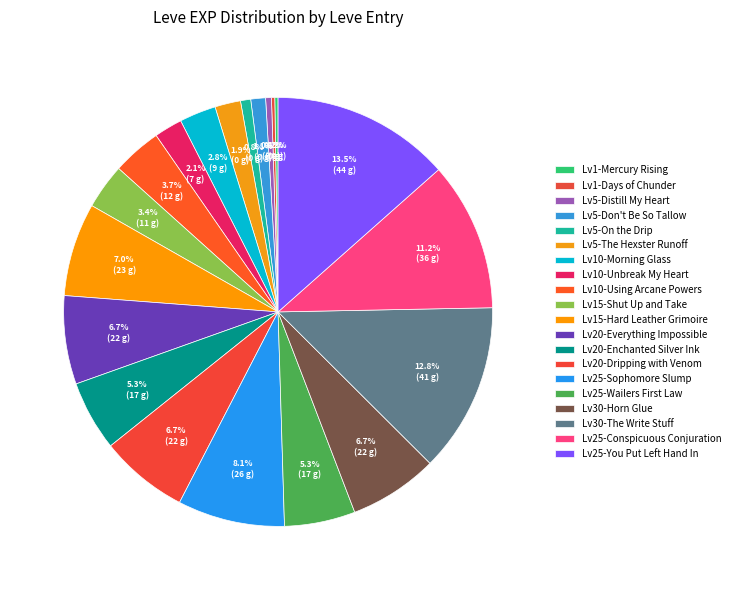

Does any single category account for the majority?

No